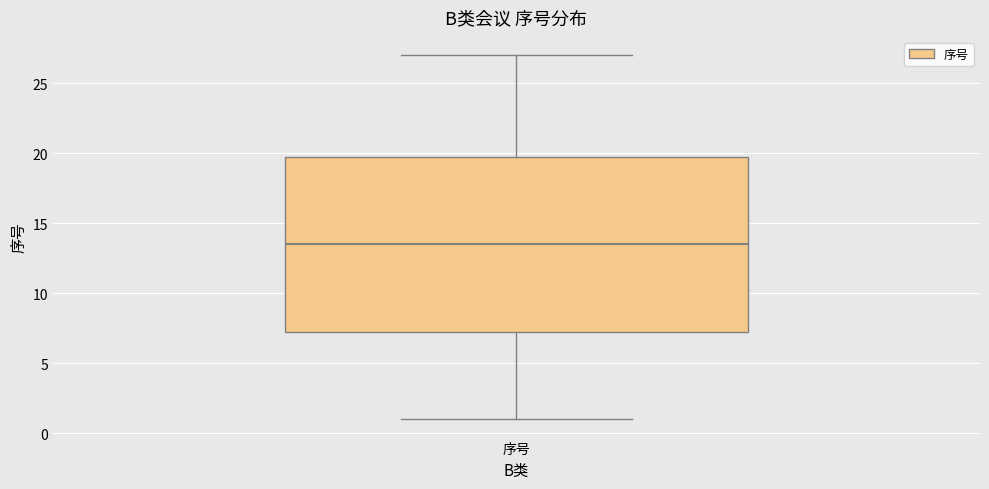

Transcribe this box plot: give where the median line is, the range the box spans, and where the two whiskers end, as read against the y-axis. The values are not printed on the chart, so give them approximately, as read against the axis.

median 13.5, box 7.5 to 20.0, whiskers 1.0 to 27.0